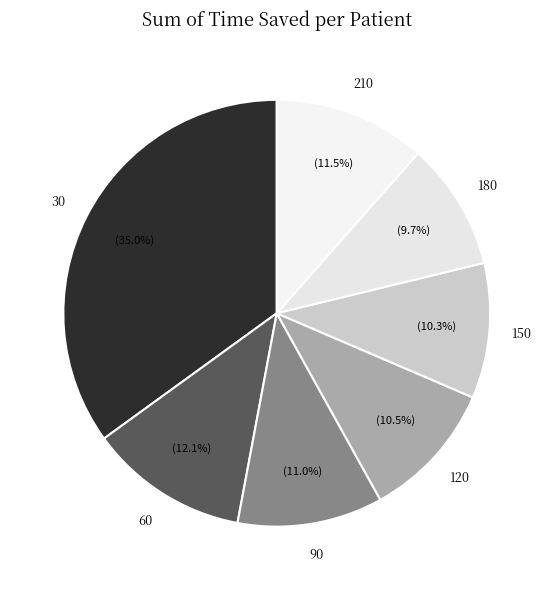

Which slice is the smallest?

180